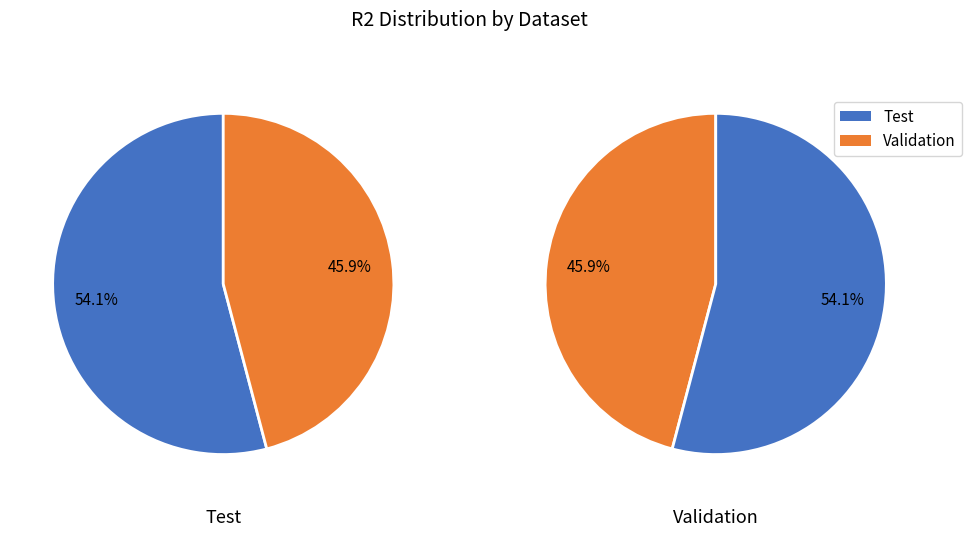

Is Test the majority of the pie?

Yes